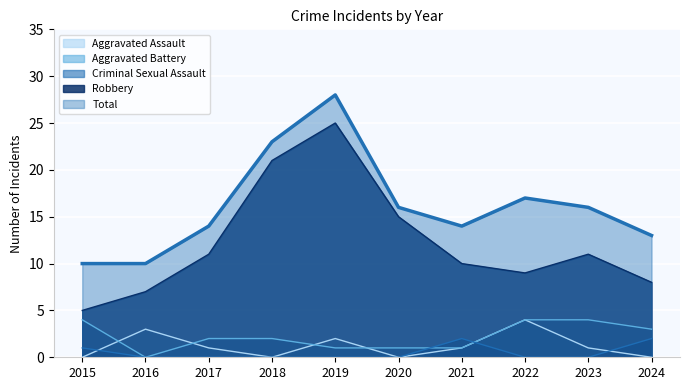

Reading left to right, extract all data points from this chart.

Aggravated Assault: 0	3	1	0	2	0	1	4	1	0
Aggravated Battery: 4	0	2	2	1	1	1	4	4	3
Criminal Sexual Assault: 1	0	0	0	0	0	2	0	0	2
Robbery: 5	7	11	21	25	15	10	9	11	8
Total: 10	10	14	23	28	16	14	17	16	13